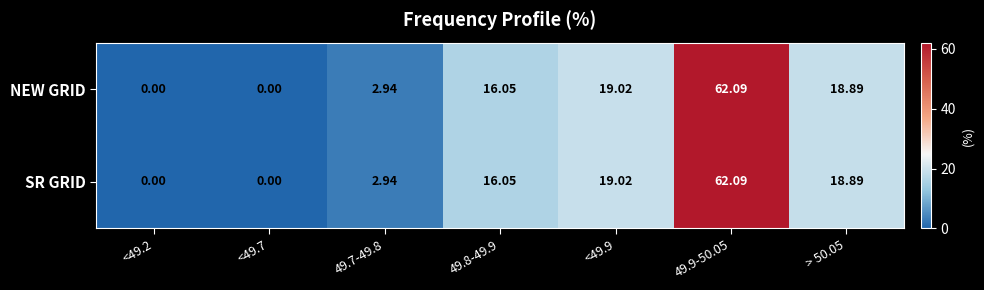

Is the value of SR GRID at 49.7-49.8 greater than the value of NEW GRID at <49.2?

Yes